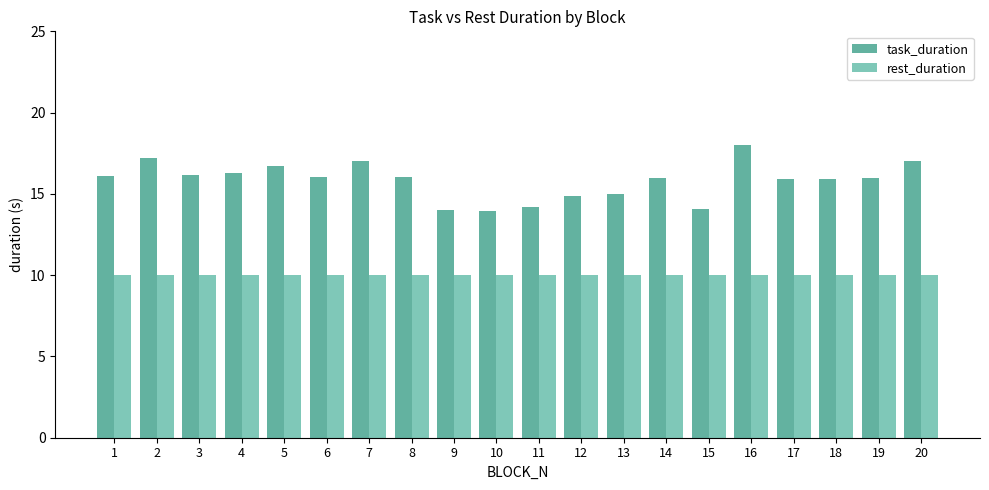

The value of rest_duration at 17 is 10.0. True or false?

True